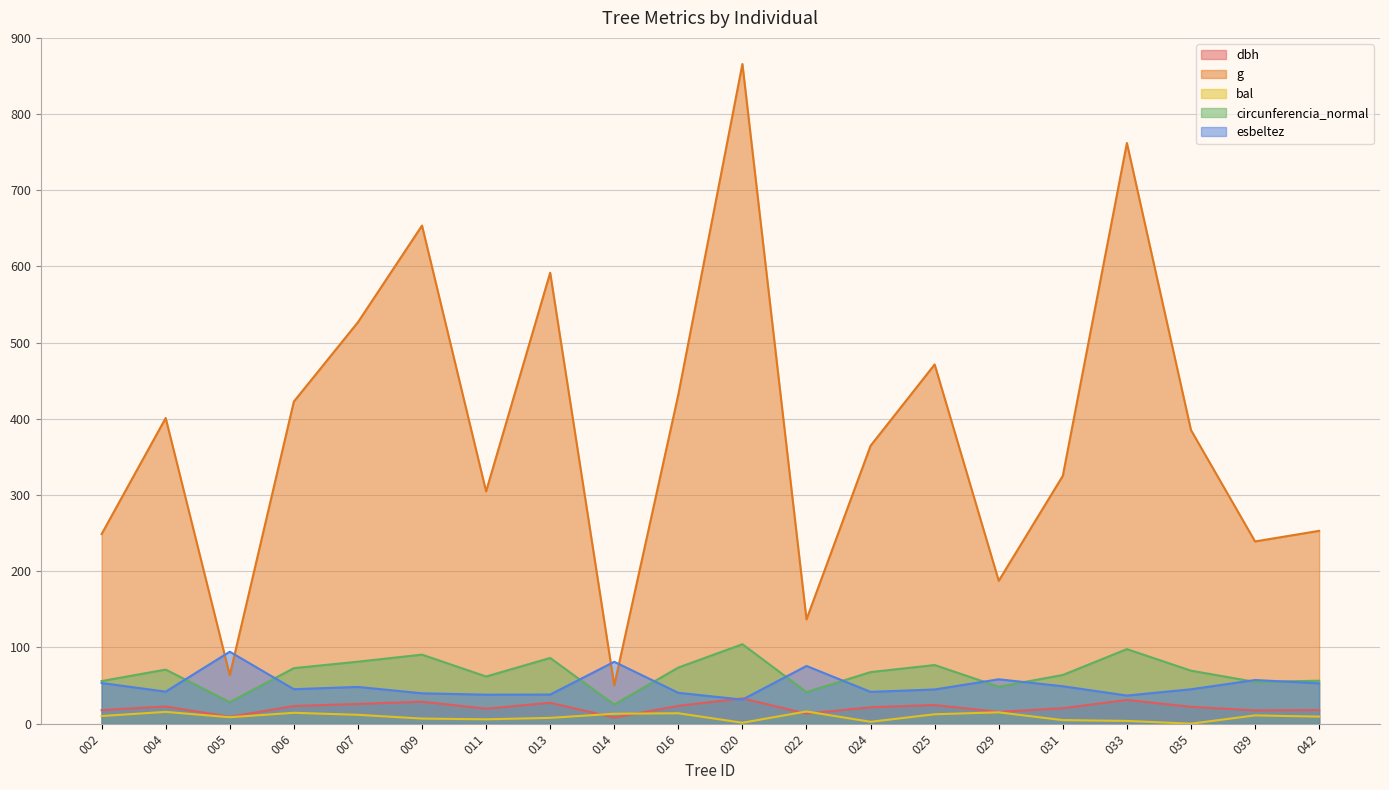

Between 033 and 042, which series saw the biggest shift?

g